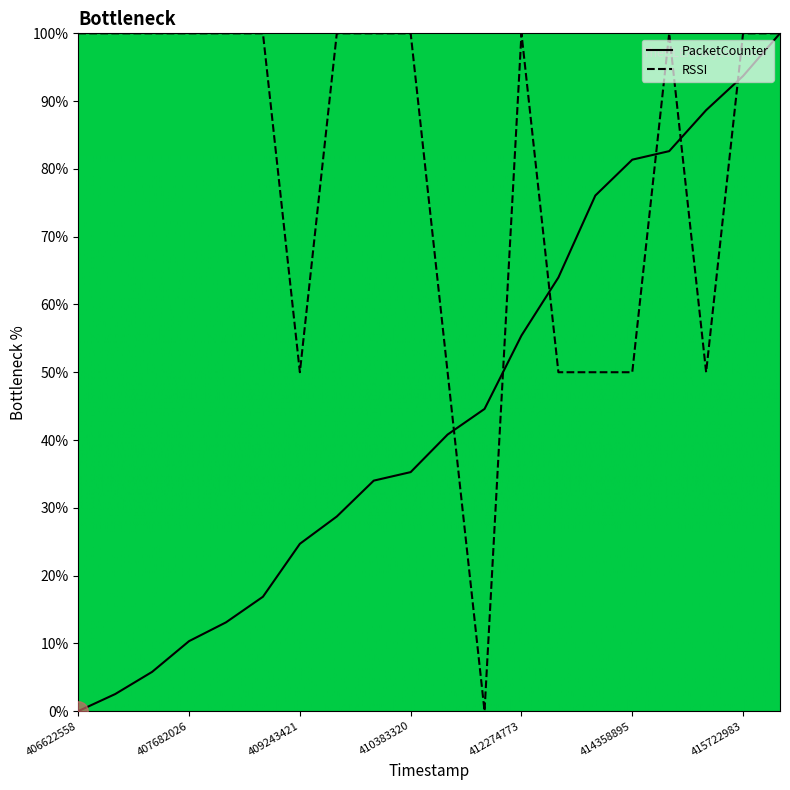

How many data points does each series have?

20